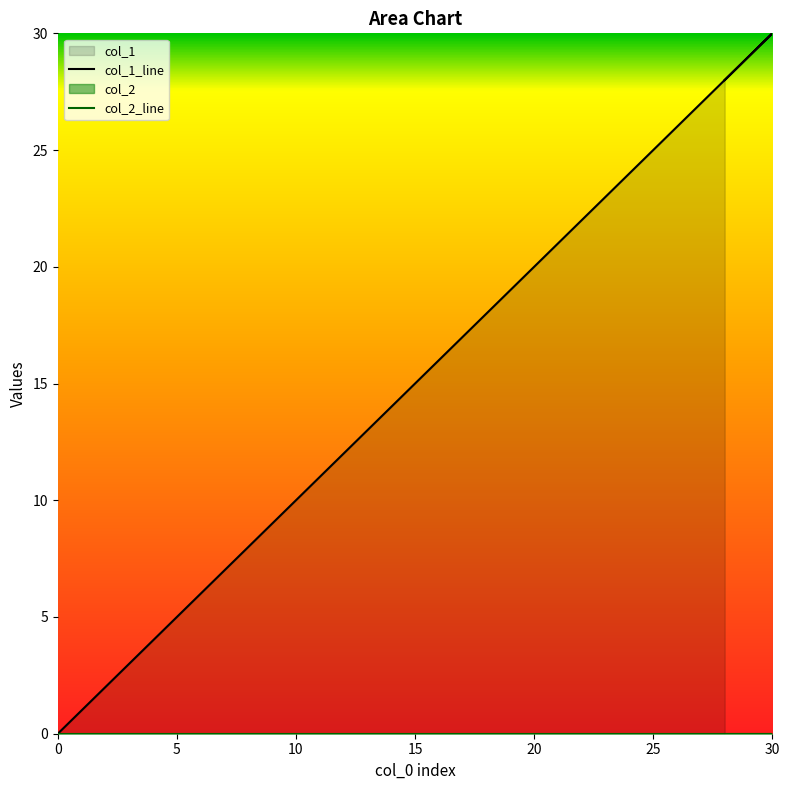

True or false: the data has more than 2 interior local peaks.

False